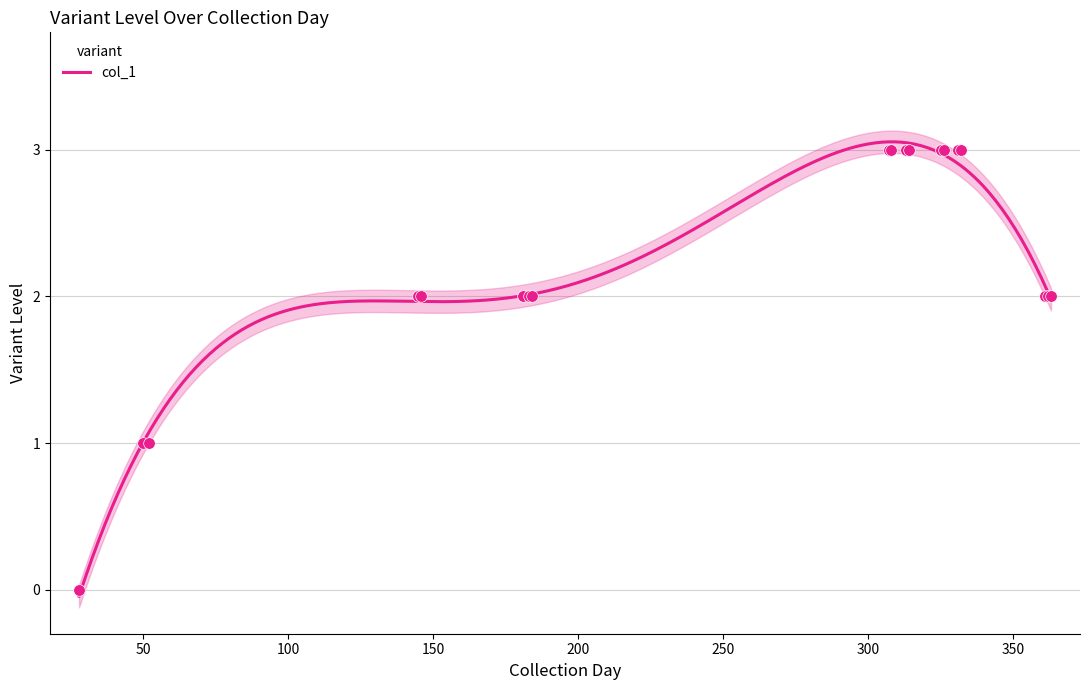

Approximately how many times larger is the value at 314 compared to 184?

1.5